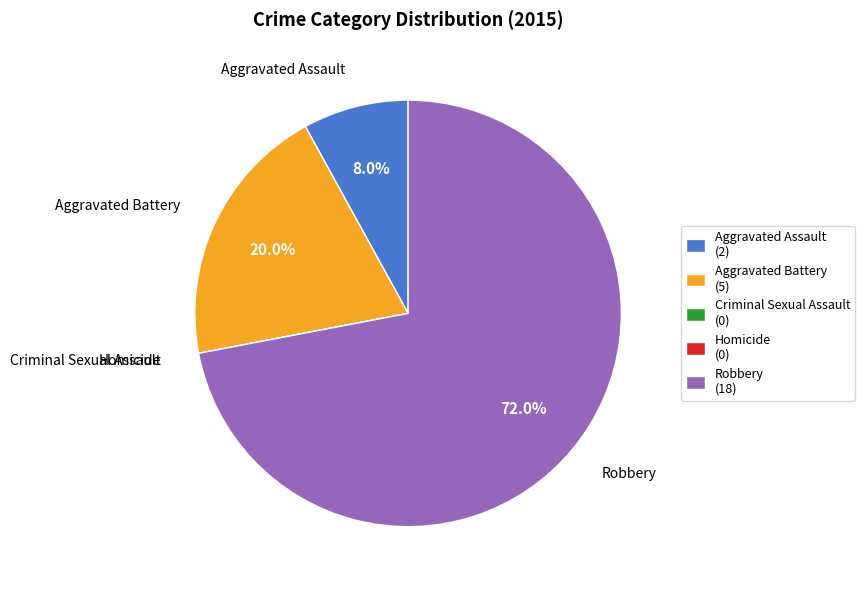

Is there a majority slice in this chart?

Yes